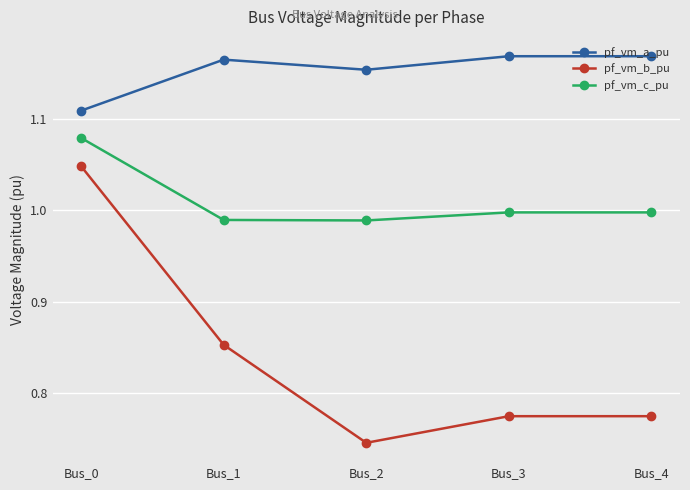

Where is pf_vm_b_pu nearest to the value 0?

Bus_2